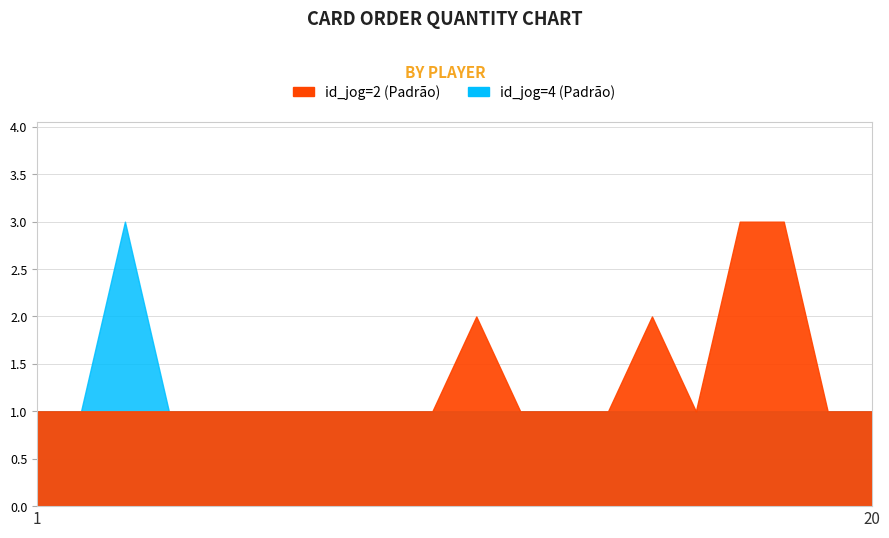

What is the value of the id_jog=4 (Padrão) point at the 11th from the left?

1